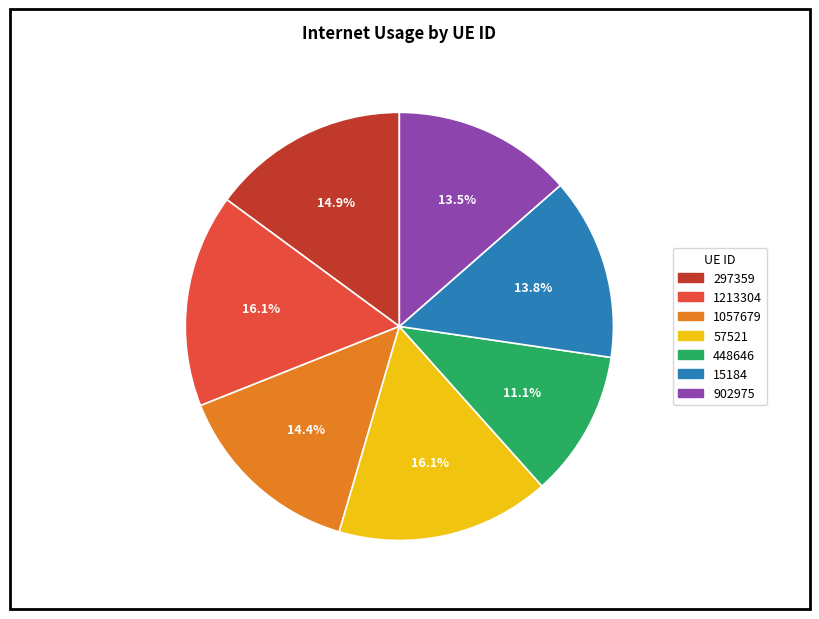

What is the smallest slice in the pie chart?

448646